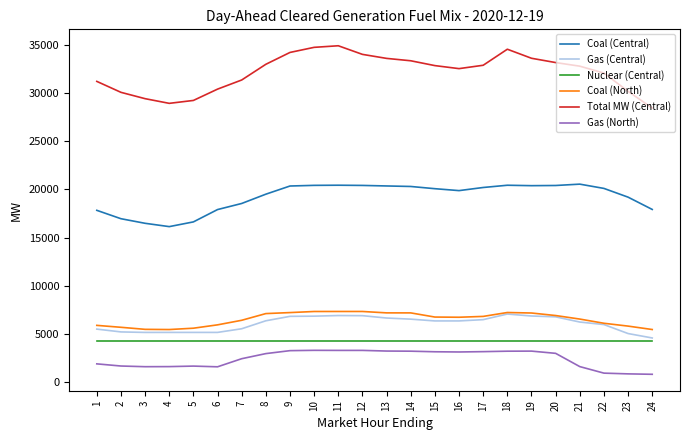

Which series changed the most between 4 and 17?

Coal (Central)